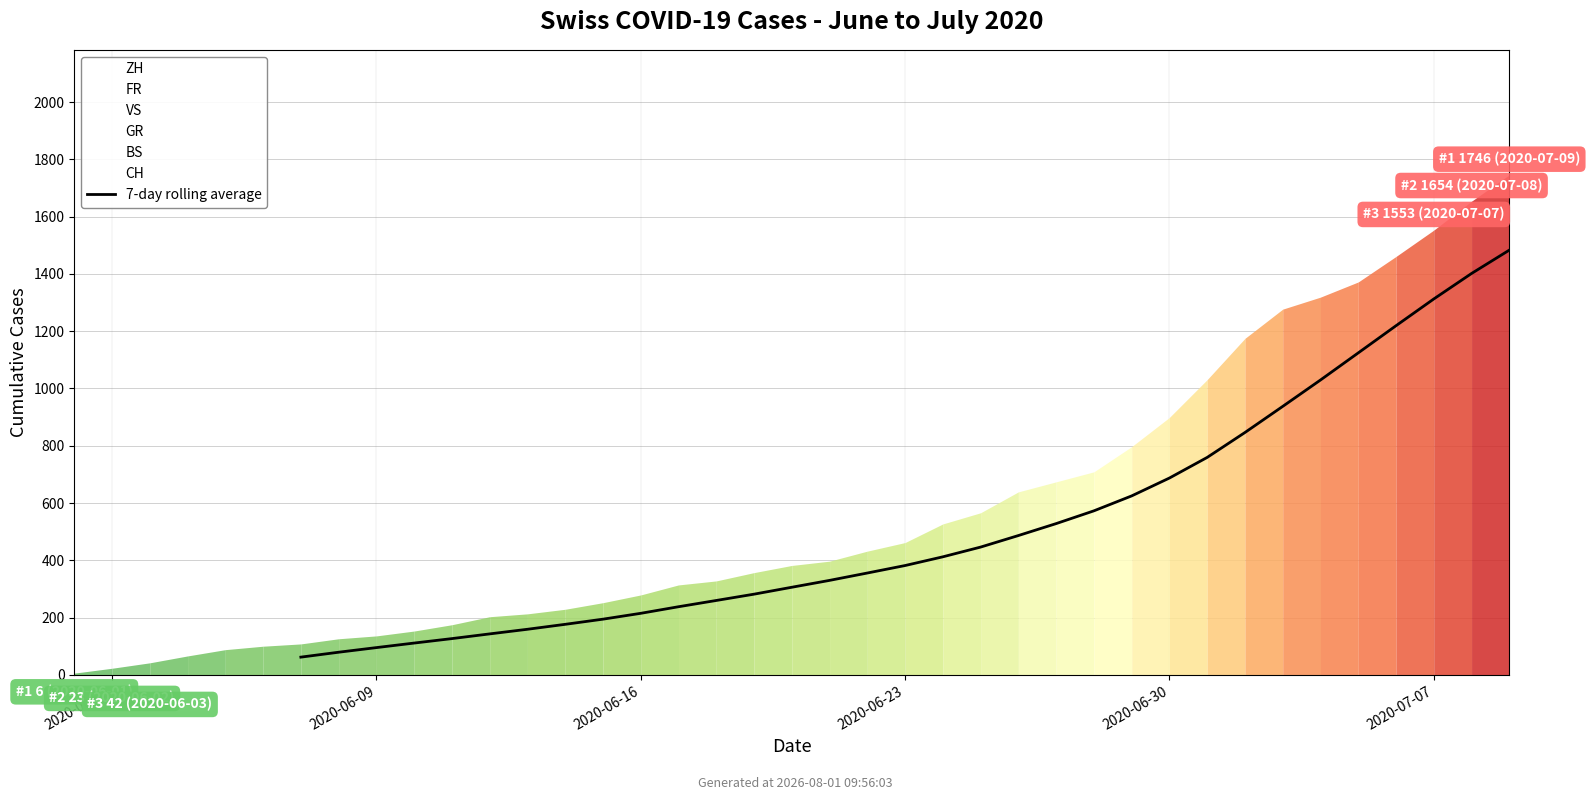

What is the maximum value for 7-day rolling average?

1483.1